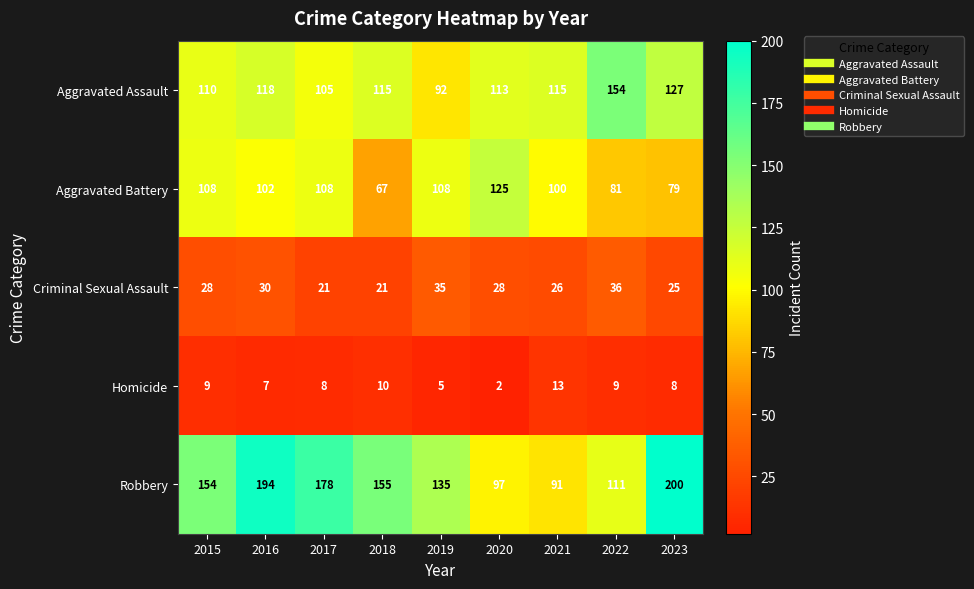

Count the number of data series in this chart.

5